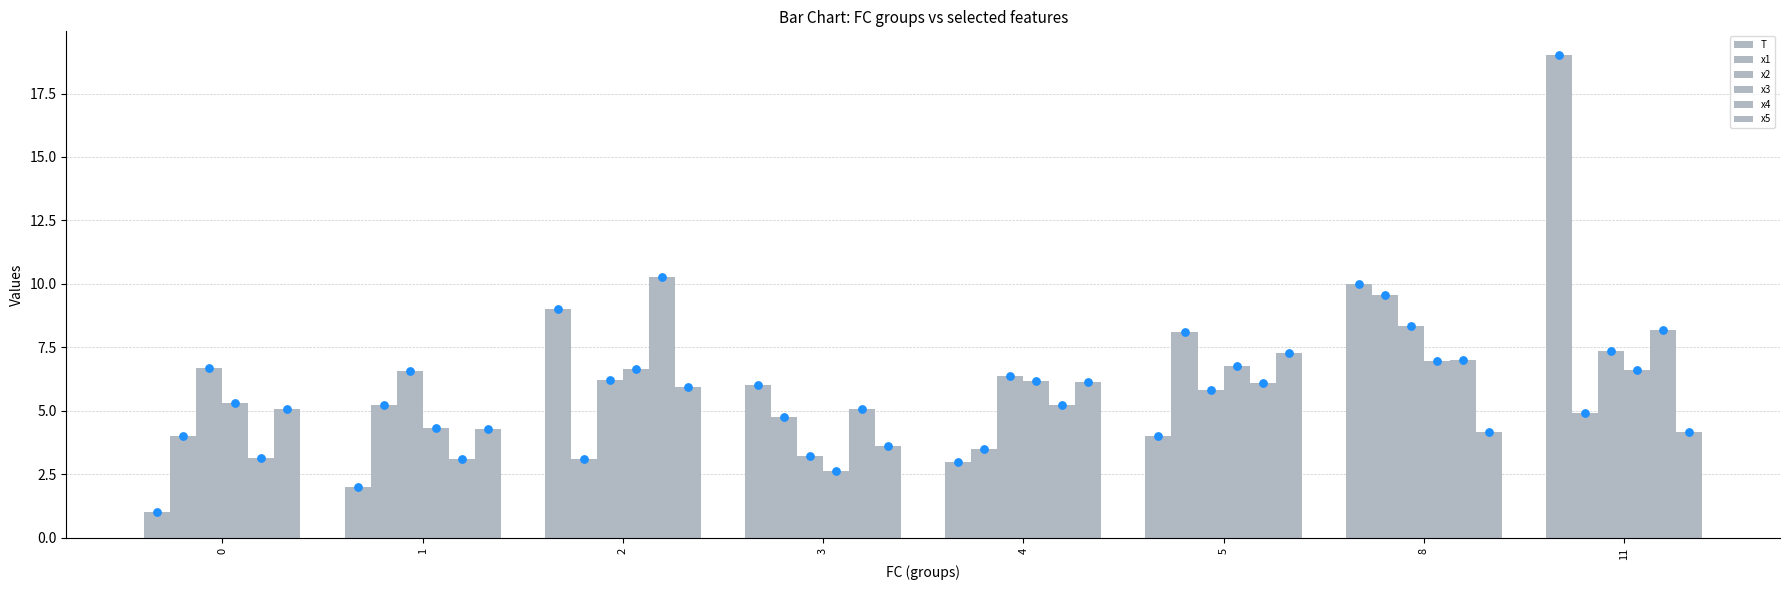

What is the total value across all series at 3?

25.3